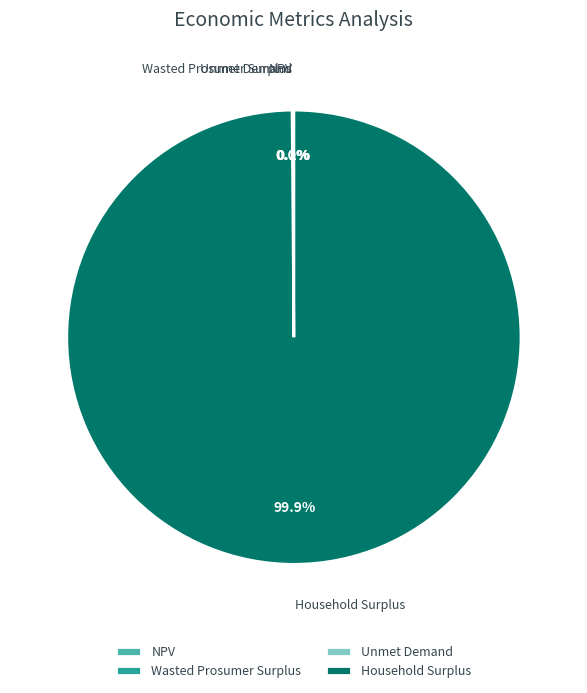

What percentage is NOT represented by NPV?

99.9%